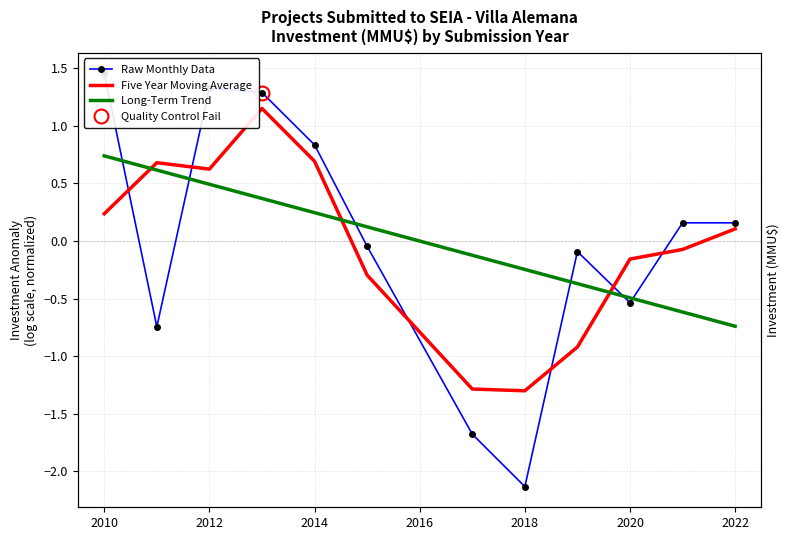

Reading right to left, transcribe all the data shown in this chart.

Raw Monthly Data: 0.2	0.2	-0.5	-0.1	-2.1	-1.7	-0.0	0.8	1.3	1.3	-0.7	1.5
Five Year Moving Average: 0.1	-0.1	-0.2	-0.9	-1.3	-1.3	-0.3	0.7	1.2	0.6	0.7	0.2
Long-Term Trend: -0.7	-0.6	-0.5	-0.4	-0.2	-0.1	0.1	0.2	0.4	0.5	0.6	0.7